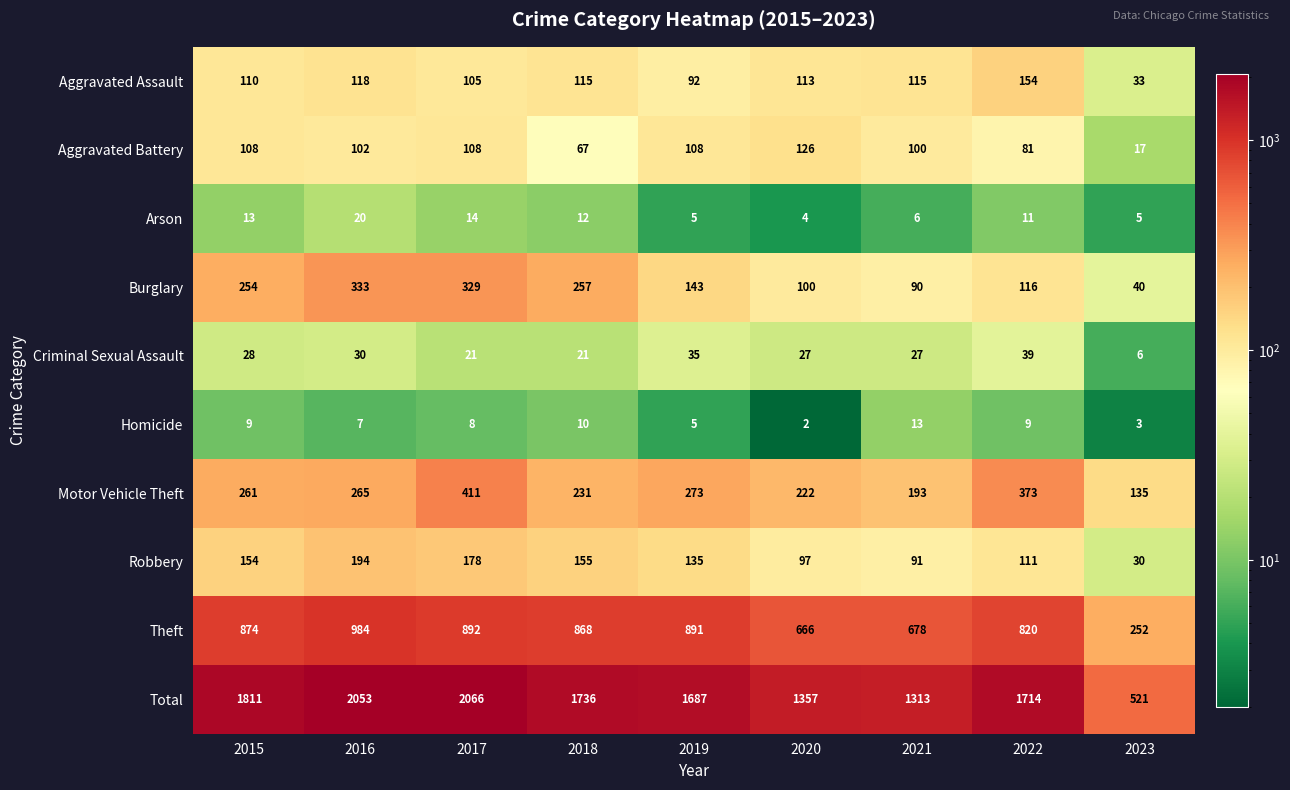

At which category is the sum across all series the highest?

2017